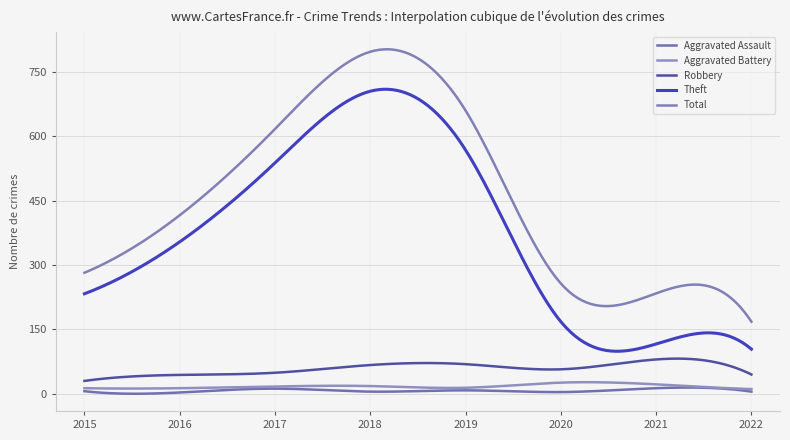

What is the difference between the maximum and minimum values in the Total series?

634.7